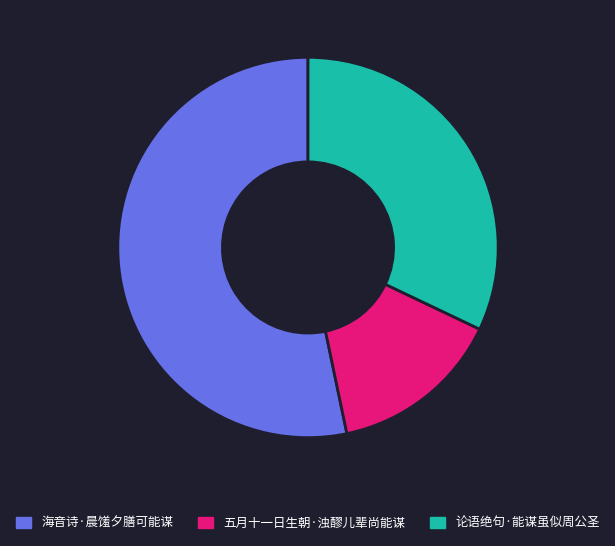

Does 海音诗·晨馐夕膳可能谋 represent more than half of the total?

Yes